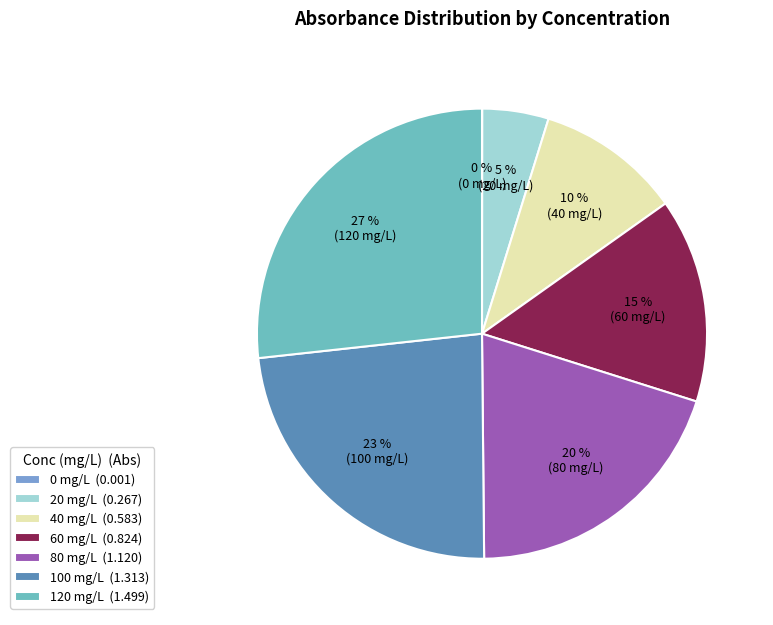

To the nearest percent, what is the difference between the largest and smallest slice percentages?

27%